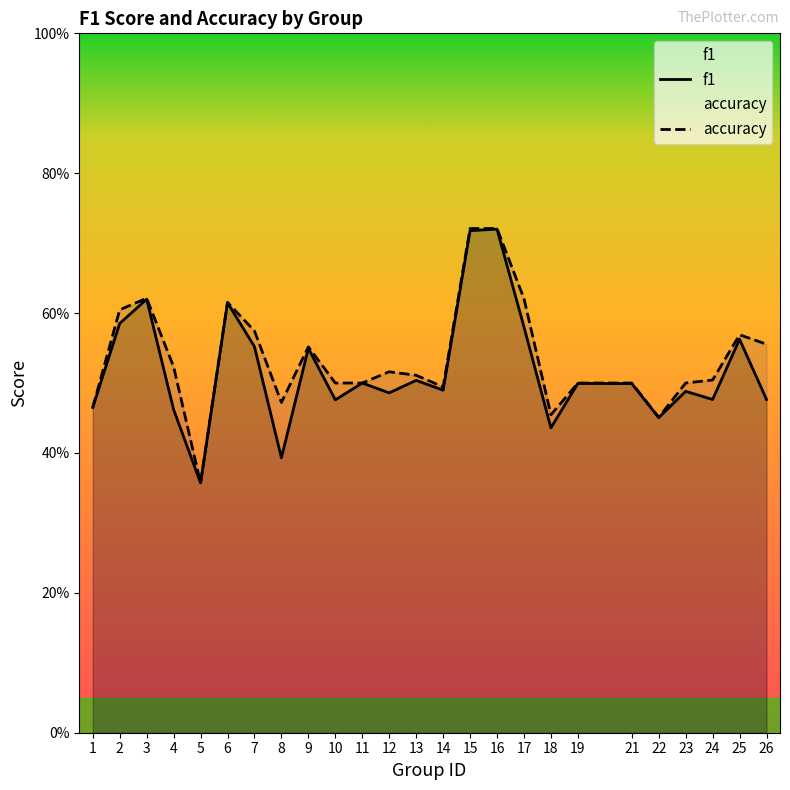

True or false: accuracy has a value of 0.6 at 7.

True